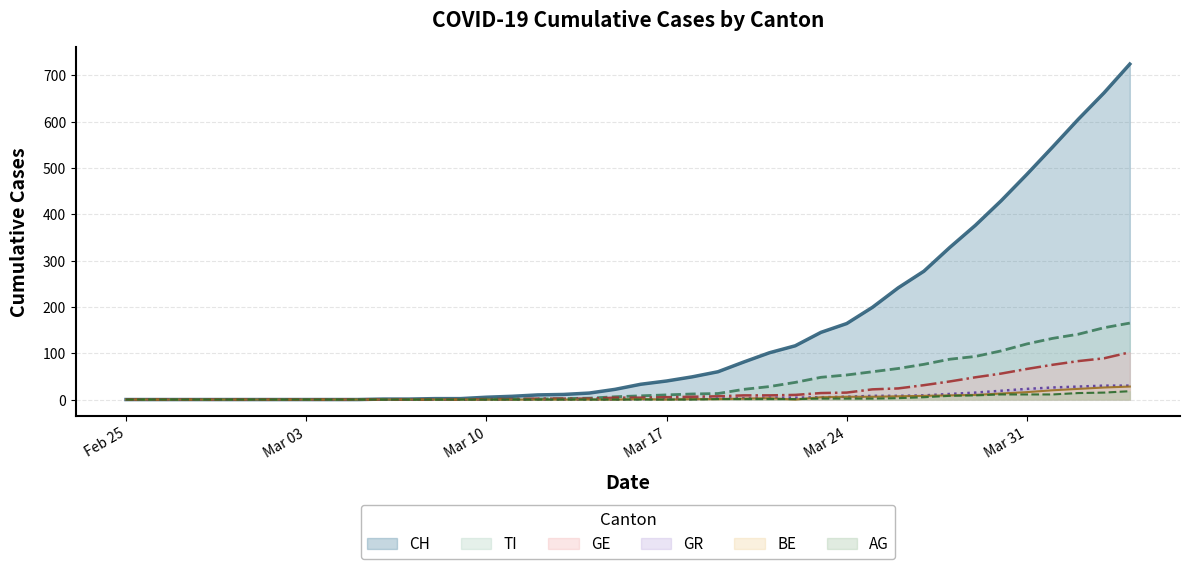

Does the chart display data point markers on the line(s)?

No